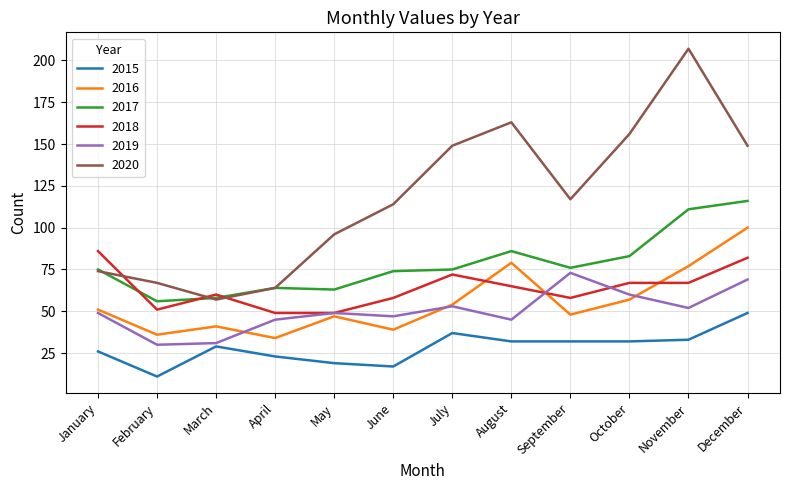

At which category is the sum across all series the highest?

December